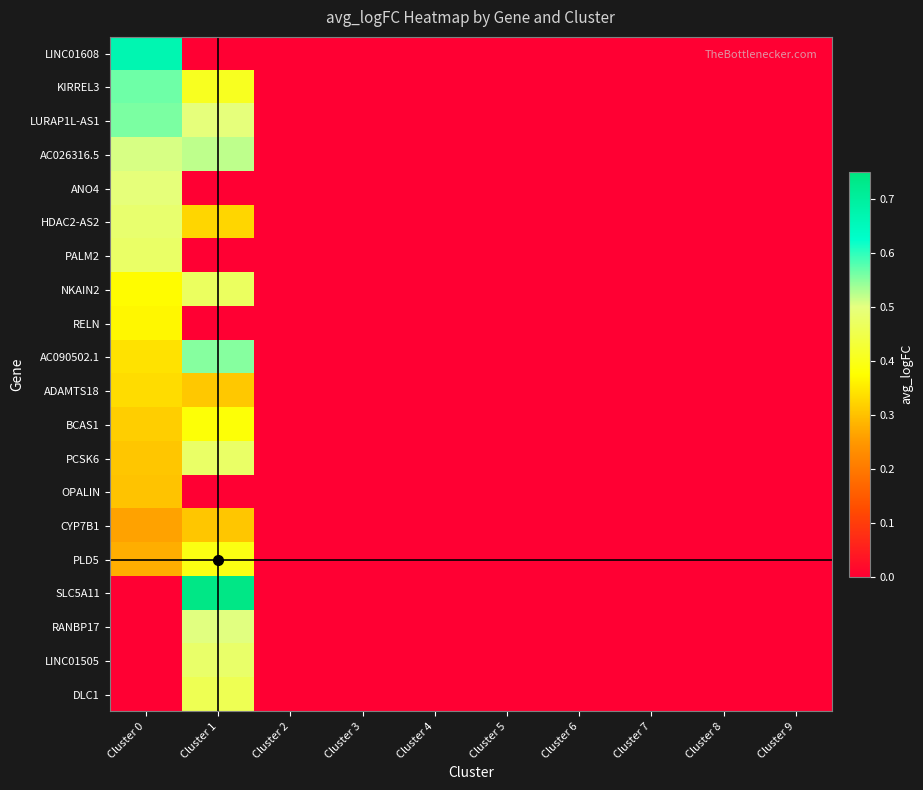

Reading left to right, list all the values displayed in this chart.

LINC01608: Cluster 0=0.7	Cluster 1=0.0	Cluster 2=0.0	Cluster 3=0.0	Cluster 4=0.0	Cluster 5=0.0	Cluster 6=0.0	Cluster 7=0.0	Cluster 8=0.0	Cluster 9=0.0
KIRREL3: Cluster 0=0.6	Cluster 1=0.4	Cluster 2=0.0	Cluster 3=0.0	Cluster 4=0.0	Cluster 5=0.0	Cluster 6=0.0	Cluster 7=0.0	Cluster 8=0.0	Cluster 9=0.0
LURAP1L-AS1: Cluster 0=0.6	Cluster 1=0.5	Cluster 2=0.0	Cluster 3=0.0	Cluster 4=0.0	Cluster 5=0.0	Cluster 6=0.0	Cluster 7=0.0	Cluster 8=0.0	Cluster 9=0.0
AC026316.5: Cluster 0=0.5	Cluster 1=0.5	Cluster 2=0.0	Cluster 3=0.0	Cluster 4=0.0	Cluster 5=0.0	Cluster 6=0.0	Cluster 7=0.0	Cluster 8=0.0	Cluster 9=0.0
ANO4: Cluster 0=0.5	Cluster 1=0.0	Cluster 2=0.0	Cluster 3=0.0	Cluster 4=0.0	Cluster 5=0.0	Cluster 6=0.0	Cluster 7=0.0	Cluster 8=0.0	Cluster 9=0.0
HDAC2-AS2: Cluster 0=0.5	Cluster 1=0.3	Cluster 2=0.0	Cluster 3=0.0	Cluster 4=0.0	Cluster 5=0.0	Cluster 6=0.0	Cluster 7=0.0	Cluster 8=0.0	Cluster 9=0.0
PALM2: Cluster 0=0.5	Cluster 1=0.0	Cluster 2=0.0	Cluster 3=0.0	Cluster 4=0.0	Cluster 5=0.0	Cluster 6=0.0	Cluster 7=0.0	Cluster 8=0.0	Cluster 9=0.0
NKAIN2: Cluster 0=0.4	Cluster 1=0.5	Cluster 2=0.0	Cluster 3=0.0	Cluster 4=0.0	Cluster 5=0.0	Cluster 6=0.0	Cluster 7=0.0	Cluster 8=0.0	Cluster 9=0.0
RELN: Cluster 0=0.4	Cluster 1=0.0	Cluster 2=0.0	Cluster 3=0.0	Cluster 4=0.0	Cluster 5=0.0	Cluster 6=0.0	Cluster 7=0.0	Cluster 8=0.0	Cluster 9=0.0
AC090502.1: Cluster 0=0.3	Cluster 1=0.6	Cluster 2=0.0	Cluster 3=0.0	Cluster 4=0.0	Cluster 5=0.0	Cluster 6=0.0	Cluster 7=0.0	Cluster 8=0.0	Cluster 9=0.0
ADAMTS18: Cluster 0=0.3	Cluster 1=0.3	Cluster 2=0.0	Cluster 3=0.0	Cluster 4=0.0	Cluster 5=0.0	Cluster 6=0.0	Cluster 7=0.0	Cluster 8=0.0	Cluster 9=0.0
BCAS1: Cluster 0=0.3	Cluster 1=0.4	Cluster 2=0.0	Cluster 3=0.0	Cluster 4=0.0	Cluster 5=0.0	Cluster 6=0.0	Cluster 7=0.0	Cluster 8=0.0	Cluster 9=0.0
PCSK6: Cluster 0=0.3	Cluster 1=0.5	Cluster 2=0.0	Cluster 3=0.0	Cluster 4=0.0	Cluster 5=0.0	Cluster 6=0.0	Cluster 7=0.0	Cluster 8=0.0	Cluster 9=0.0
OPALIN: Cluster 0=0.3	Cluster 1=0.0	Cluster 2=0.0	Cluster 3=0.0	Cluster 4=0.0	Cluster 5=0.0	Cluster 6=0.0	Cluster 7=0.0	Cluster 8=0.0	Cluster 9=0.0
CYP7B1: Cluster 0=0.3	Cluster 1=0.3	Cluster 2=0.0	Cluster 3=0.0	Cluster 4=0.0	Cluster 5=0.0	Cluster 6=0.0	Cluster 7=0.0	Cluster 8=0.0	Cluster 9=0.0
PLD5: Cluster 0=0.3	Cluster 1=0.4	Cluster 2=0.0	Cluster 3=0.0	Cluster 4=0.0	Cluster 5=0.0	Cluster 6=0.0	Cluster 7=0.0	Cluster 8=0.0	Cluster 9=0.0
SLC5A11: Cluster 0=0.0	Cluster 1=0.7	Cluster 2=0.0	Cluster 3=0.0	Cluster 4=0.0	Cluster 5=0.0	Cluster 6=0.0	Cluster 7=0.0	Cluster 8=0.0	Cluster 9=0.0
RANBP17: Cluster 0=0.0	Cluster 1=0.5	Cluster 2=0.0	Cluster 3=0.0	Cluster 4=0.0	Cluster 5=0.0	Cluster 6=0.0	Cluster 7=0.0	Cluster 8=0.0	Cluster 9=0.0
LINC01505: Cluster 0=0.0	Cluster 1=0.5	Cluster 2=0.0	Cluster 3=0.0	Cluster 4=0.0	Cluster 5=0.0	Cluster 6=0.0	Cluster 7=0.0	Cluster 8=0.0	Cluster 9=0.0
DLC1: Cluster 0=0.0	Cluster 1=0.5	Cluster 2=0.0	Cluster 3=0.0	Cluster 4=0.0	Cluster 5=0.0	Cluster 6=0.0	Cluster 7=0.0	Cluster 8=0.0	Cluster 9=0.0